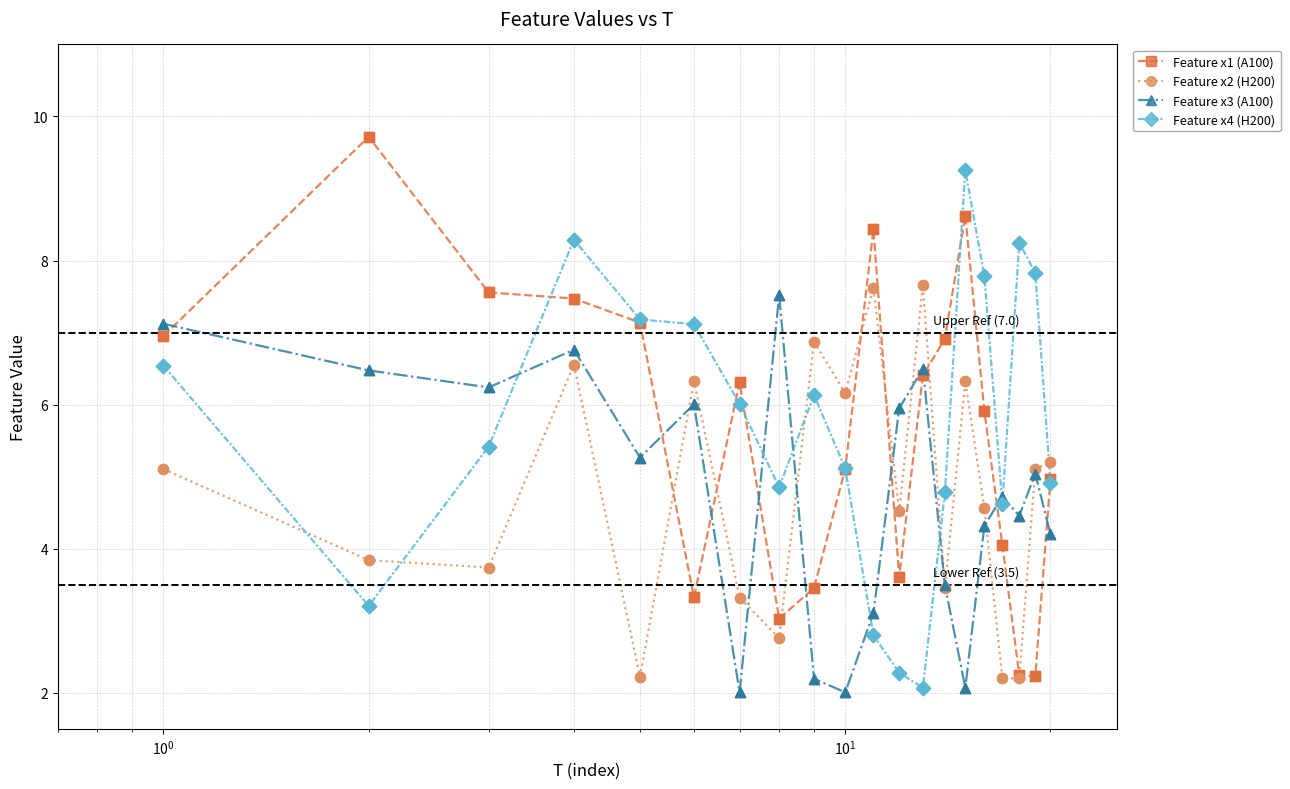

What is the value of the Feature x3 (A100) point at the 17th from the left?

4.7